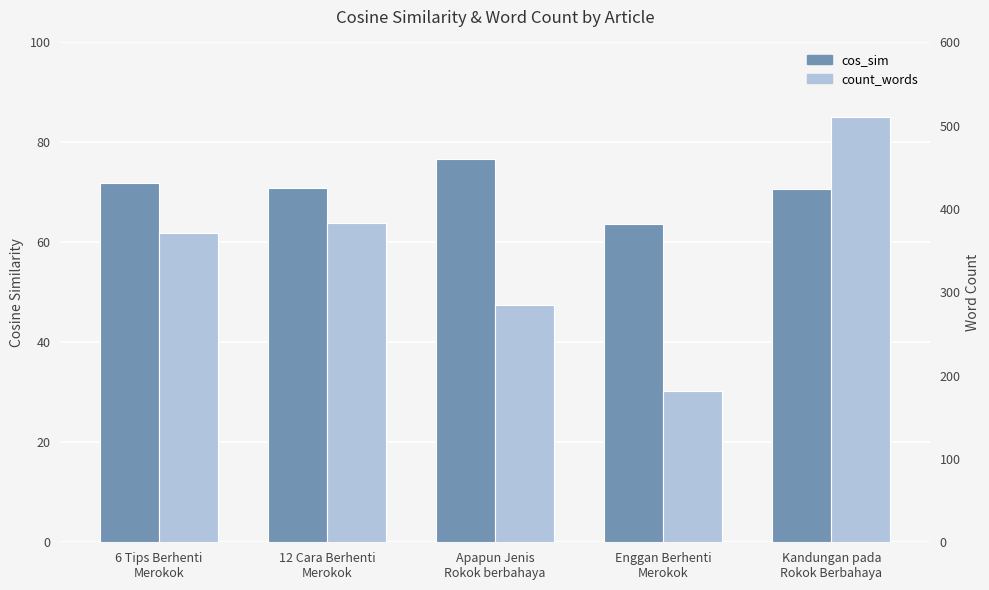

Is the value of cos_sim at Apapun Jenis
Rokok berbahaya greater than the value of count_words at Enggan Berhenti
Merokok?

No